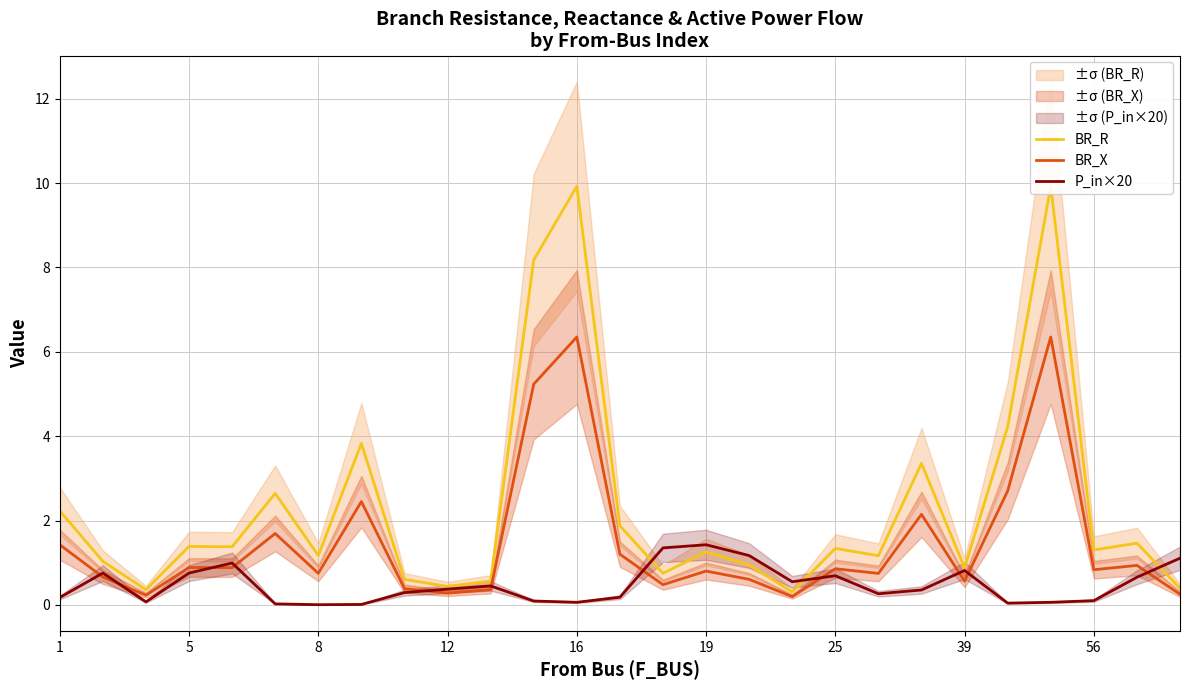

Which series has the largest total across all categories?

BR_R